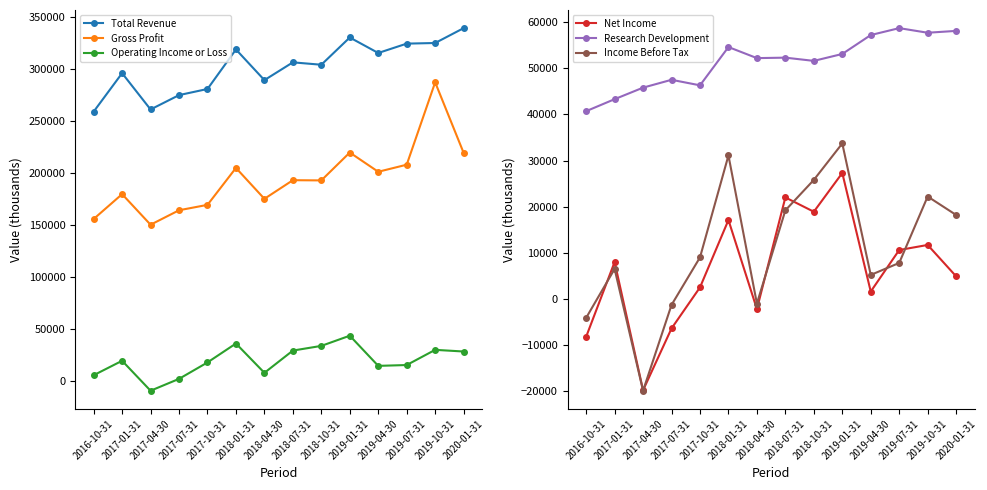

What position from the right is 2018-01-31?

9